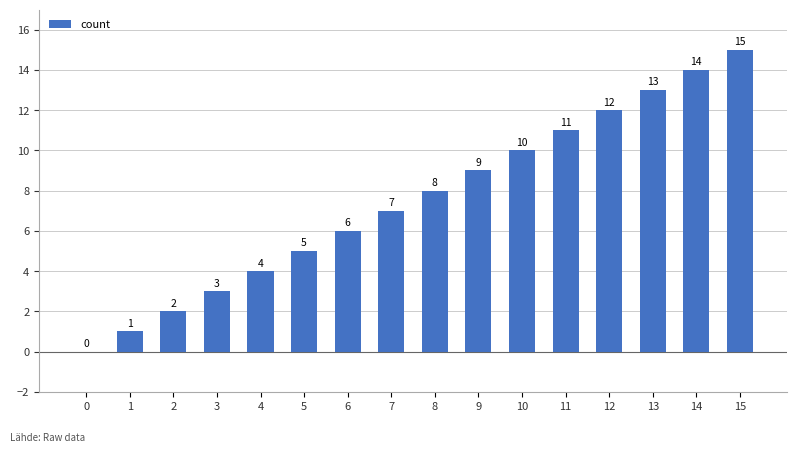

How many series are shown in this chart?

1